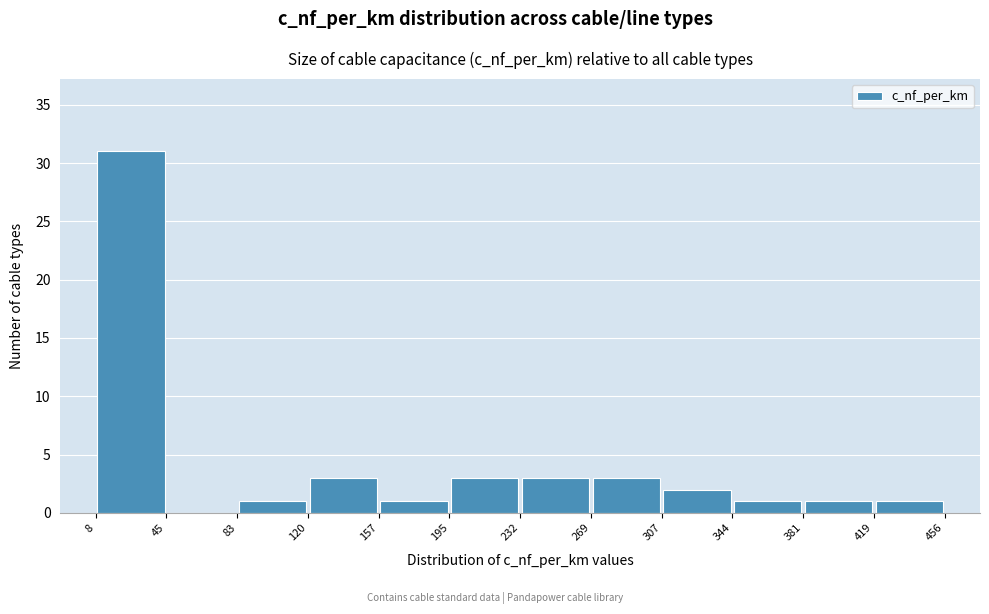

Over which range of the x-axis is the bar tallest?

8 to 45